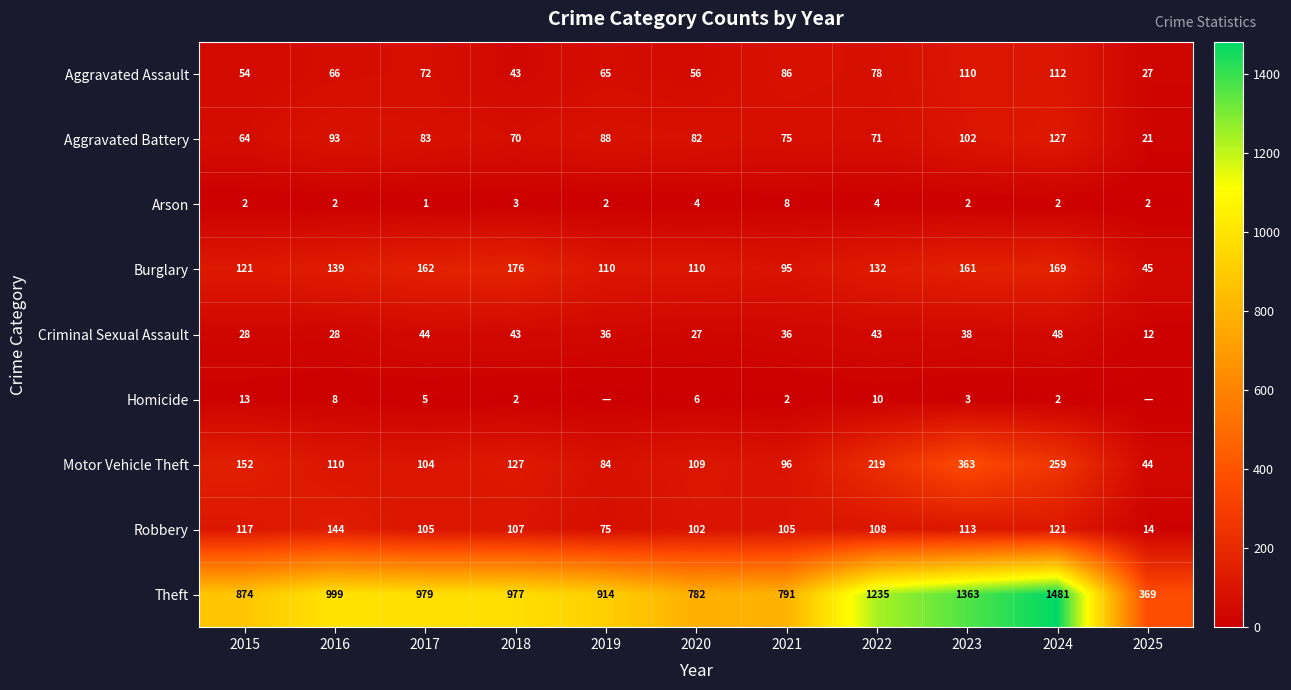

What is the average value of the Burglary series?

129